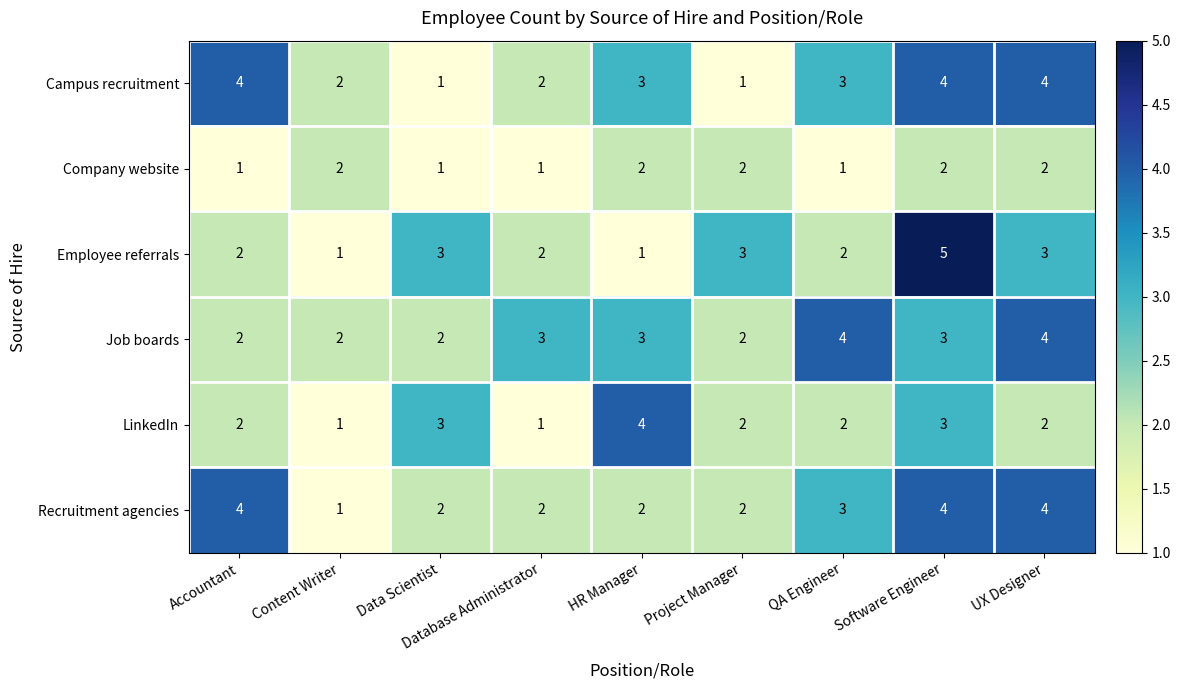

Which series has the largest total across all categories?

Job boards